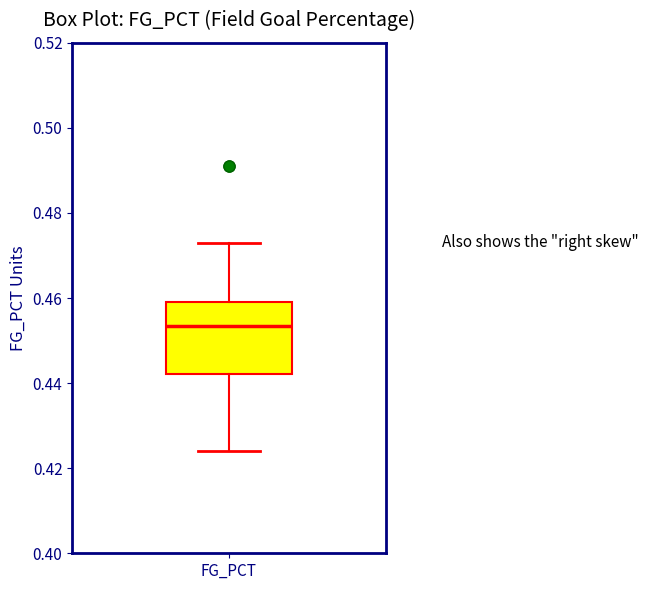

Where does the upper whisker of the box for FG_PCT end on the y-axis? The values are not printed on the chart, so give them approximately, as read against the axis.

0.474